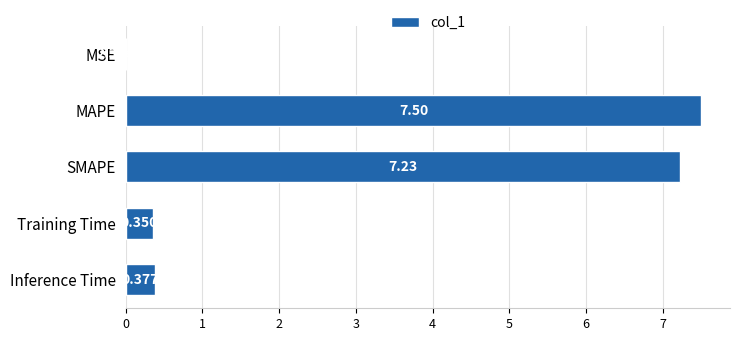

Which has a higher value, MAPE or SMAPE?

MAPE